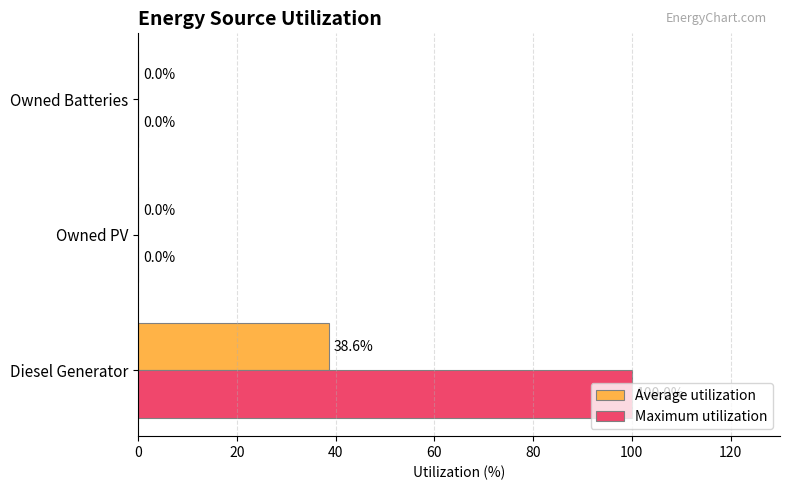

How many values in the Maximum utilization series exceed 0?

1